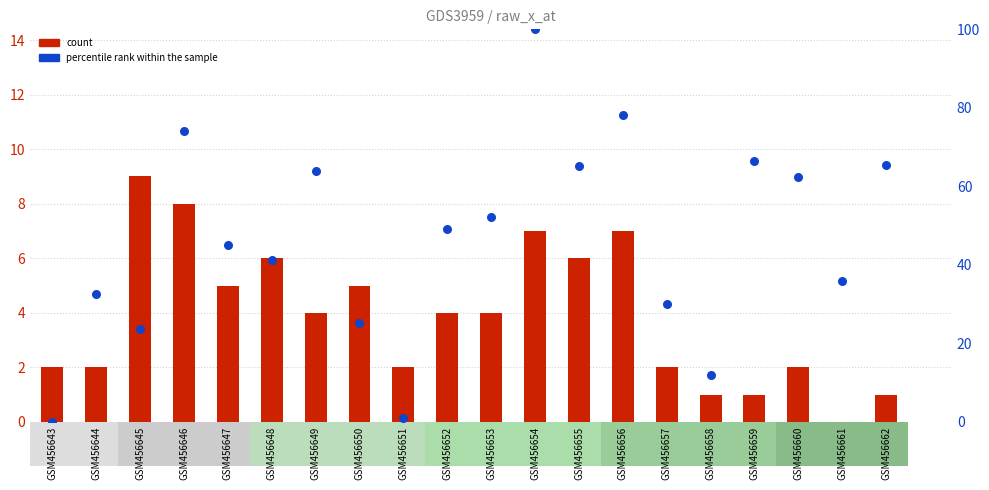

At which category is the sum across all series the highest?

GSM456654